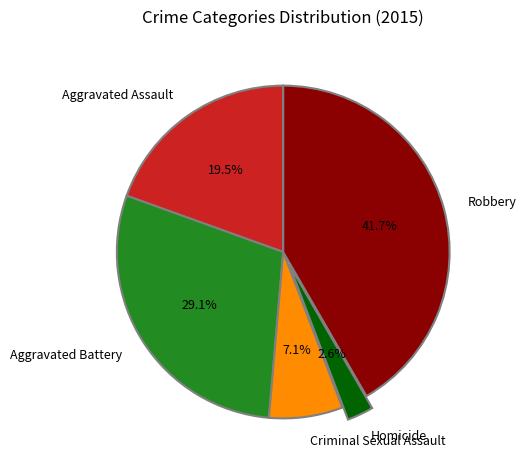

Is it true that Aggravated Battery is 29% of the pie?

True